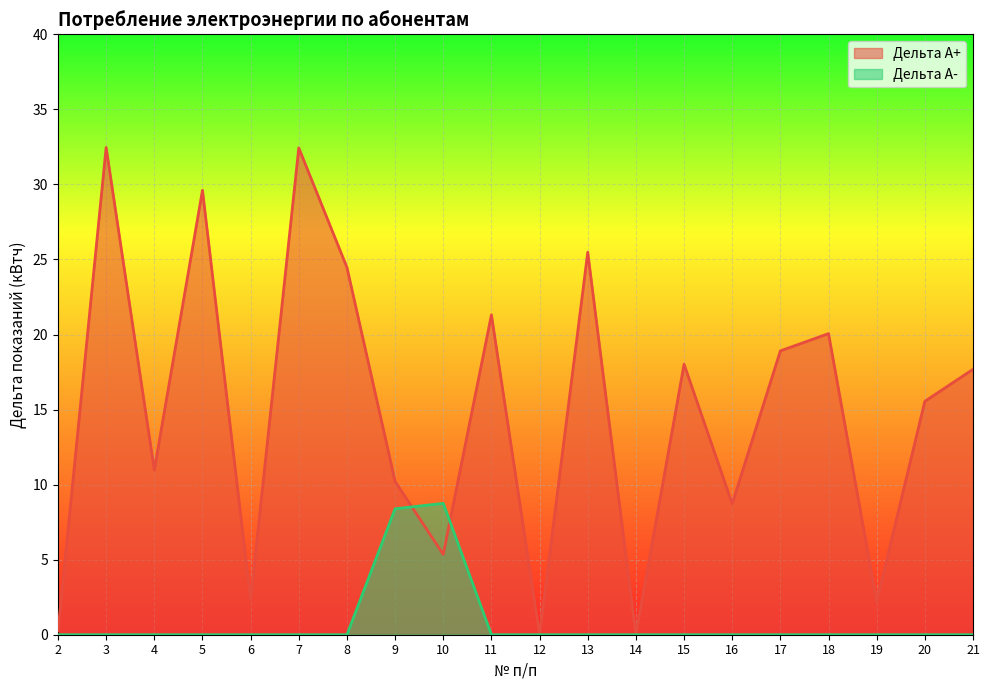

What are all the series names shown in the legend?

Дельта А+, Дельта А-